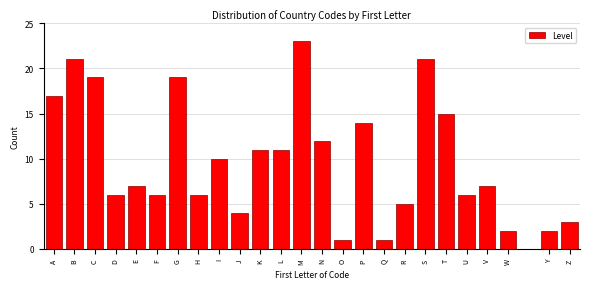

Reading left to right, list all the values displayed in this chart.

A=17	B=21	C=19	D=6	E=7	F=6	G=19	H=6	I=10	J=4	K=11	L=11	M=23	N=12	O=1	P=14	Q=1	R=5	S=21	T=15	U=6	V=7	W=2	Y=2	Z=3